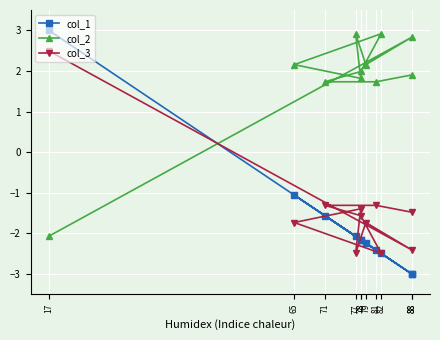

True or false: col_3 has a value of -2.4 at 79.

False